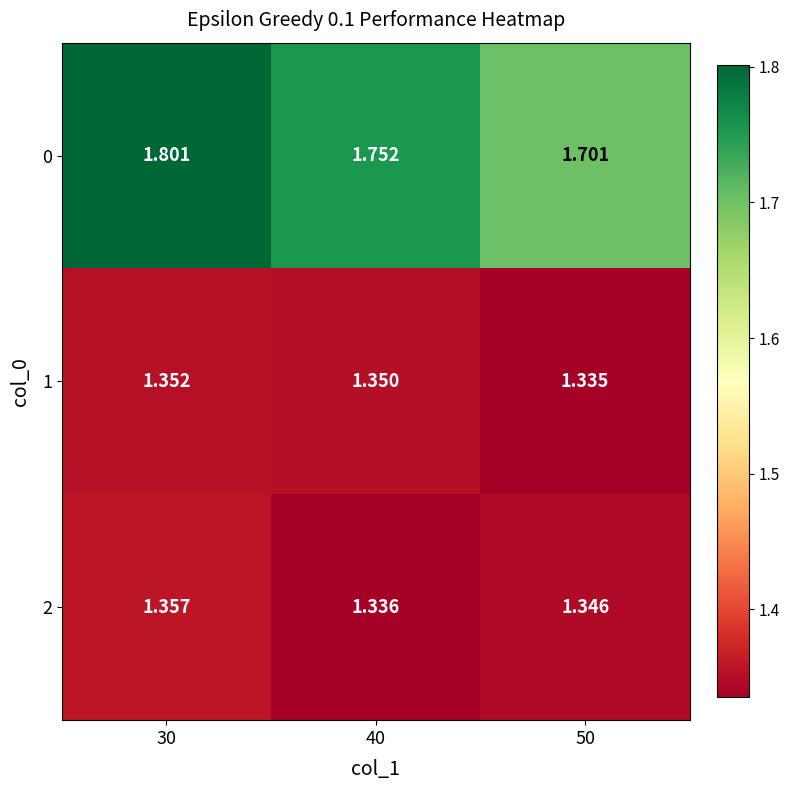

Which series has the largest total across all categories?

0